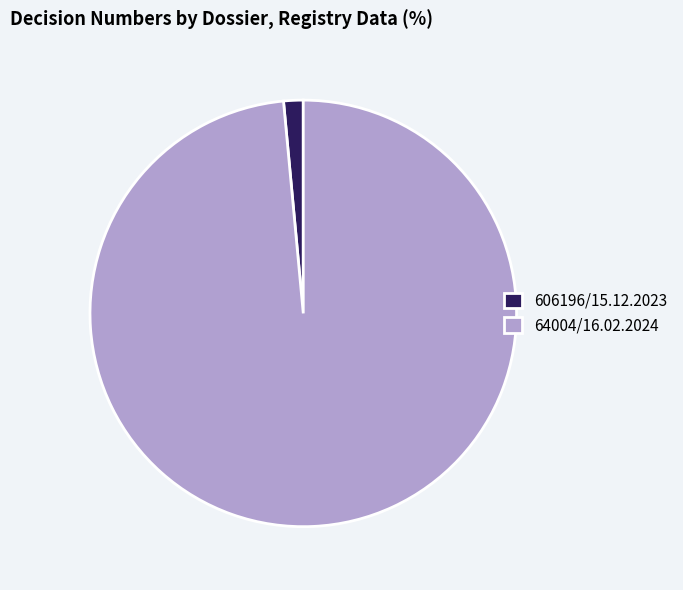

Which category has the smallest portion of the pie?

606196/15.12.2023